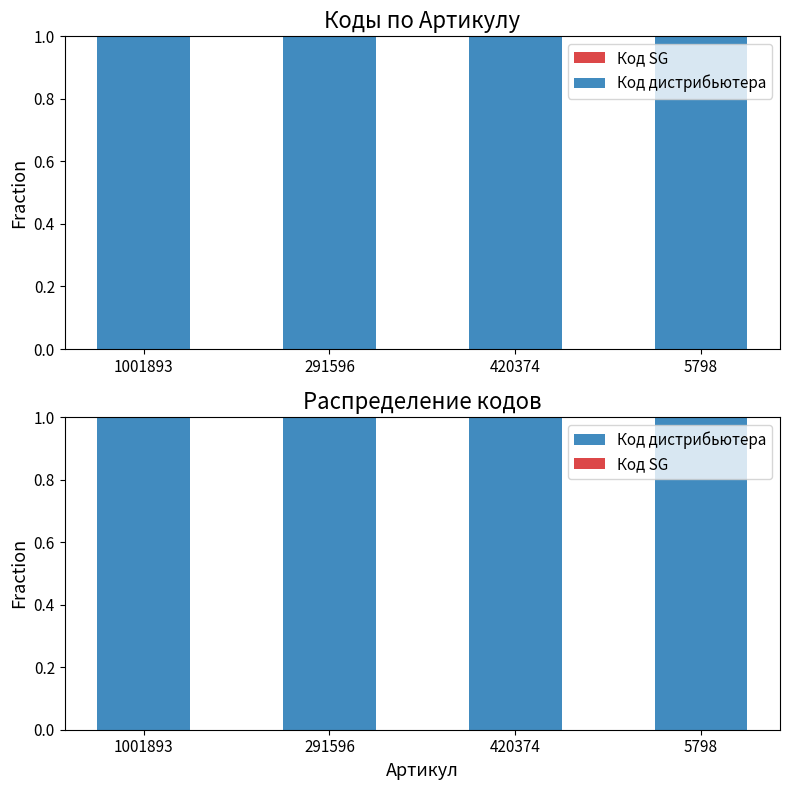

Rank the series by their average value, from lowest to highest.

Код SG, Код дистрибьютера